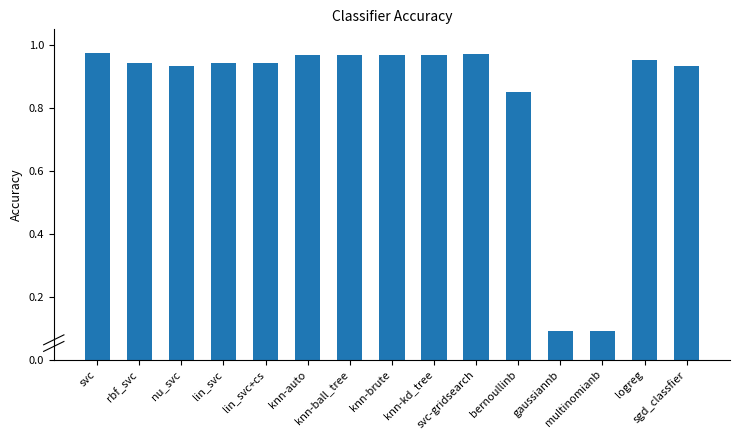

What is the value of the 13th bar from the left?

0.1